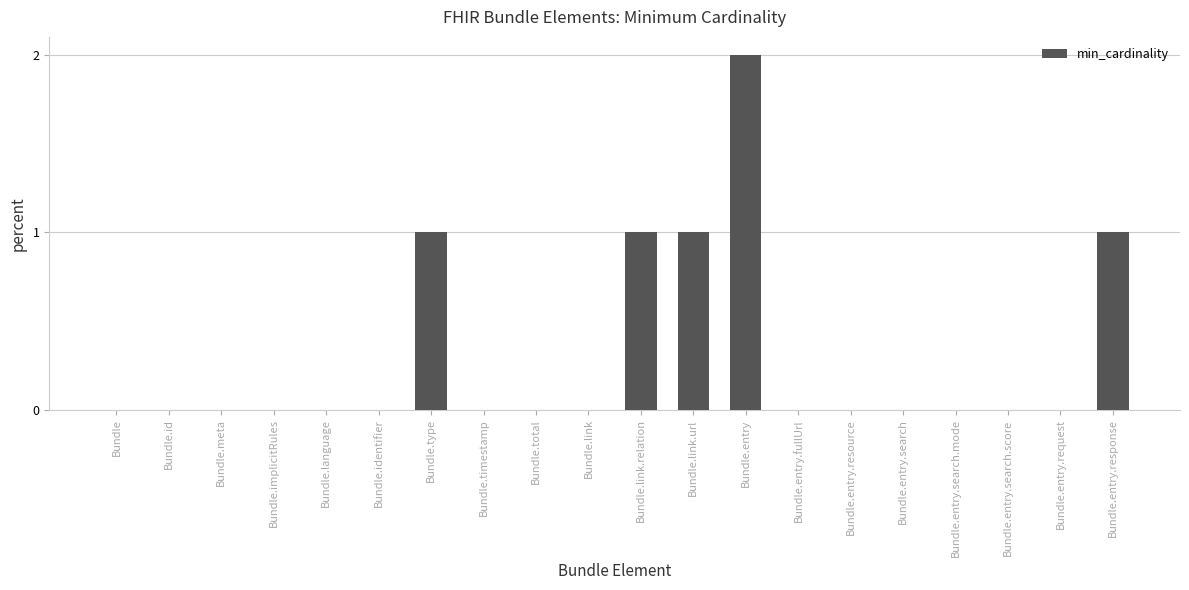

At which category does the chart reach its peak across all series?

Bundle.entry